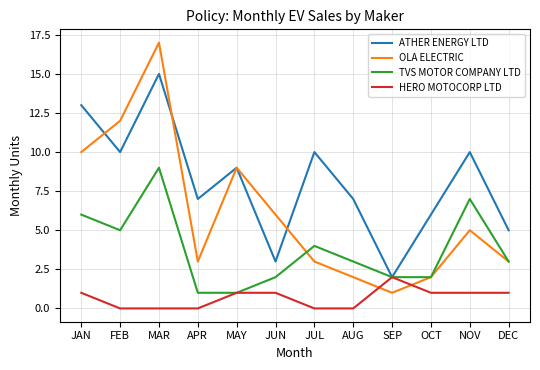

After their last crossing, which series has the higher values: OLA ELECTRIC or HERO MOTOCORP LTD?

OLA ELECTRIC